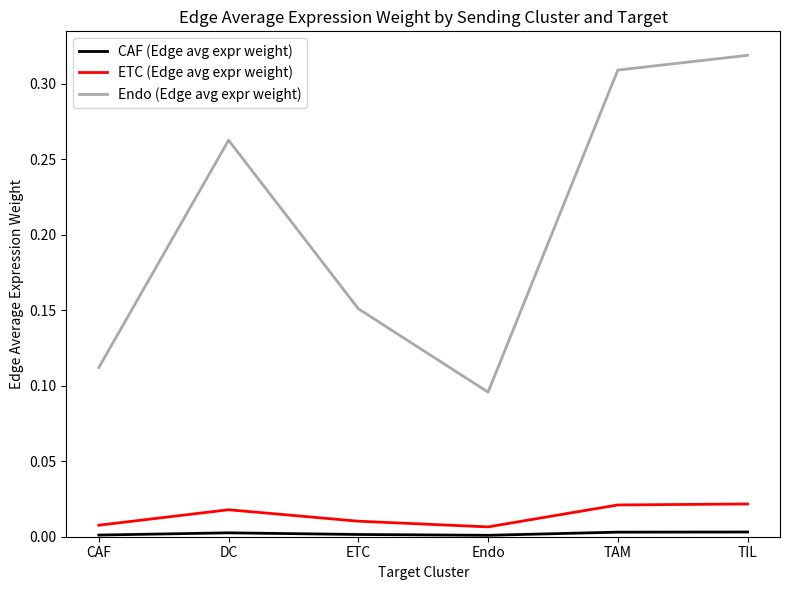

At which label does Endo (Edge avg expr weight) reach its peak?

TIL